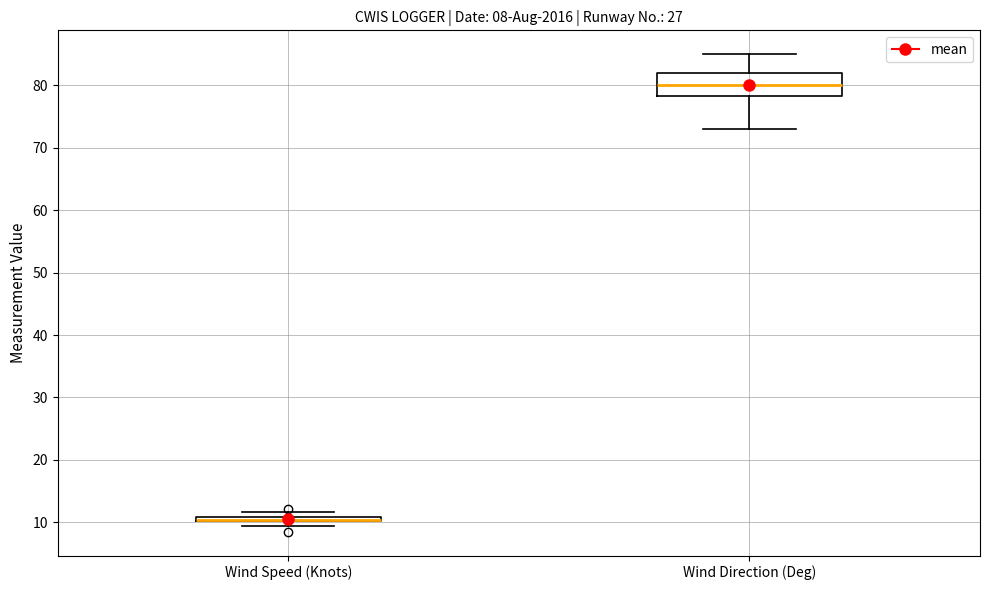

Which box is the tallest, from its lower edge to its upper edge?

Wind Direction (Deg)